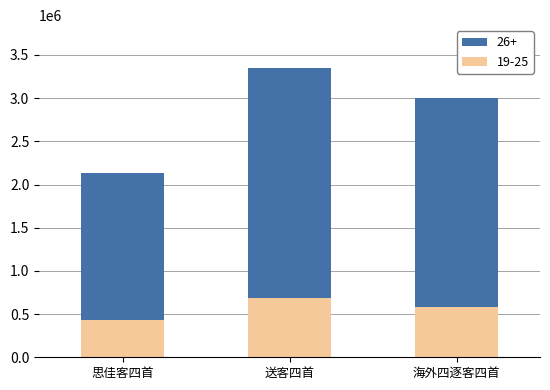

Count the number of categories in the chart.

3